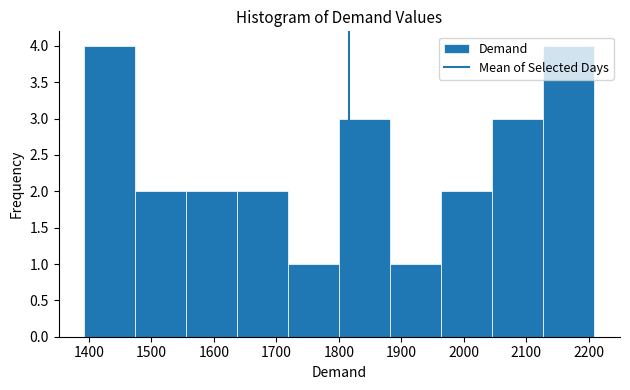

Reading left to right, list every bar in this chart as the range it spans on the x-axis followed by its height. Neither the bar edges nor the heights are printed on the chart, so give them approximately, as read against the axes.

1390 to 1470: 4
1470 to 1560: 2
1560 to 1640: 2
1640 to 1720: 2
1720 to 1800: 1
1800 to 1880: 3
1880 to 1960: 1
1960 to 2050: 2
2050 to 2130: 3
2130 to 2210: 4